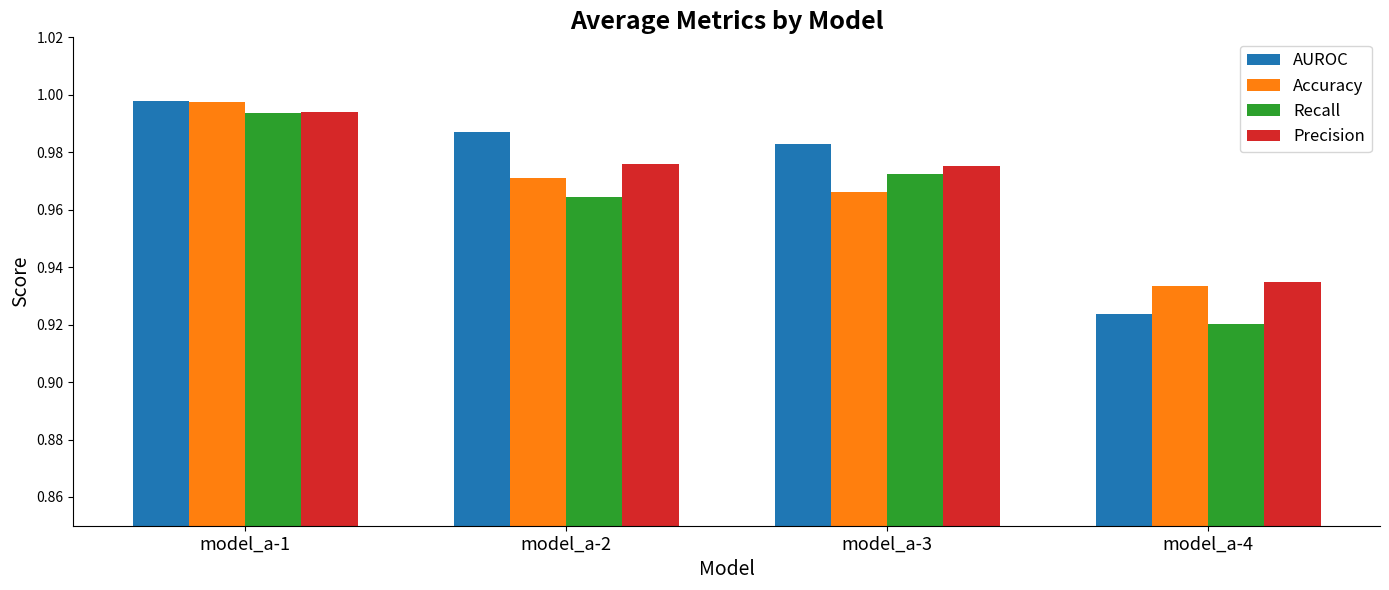

What are all the series names shown in the legend?

AUROC, Accuracy, Recall, Precision